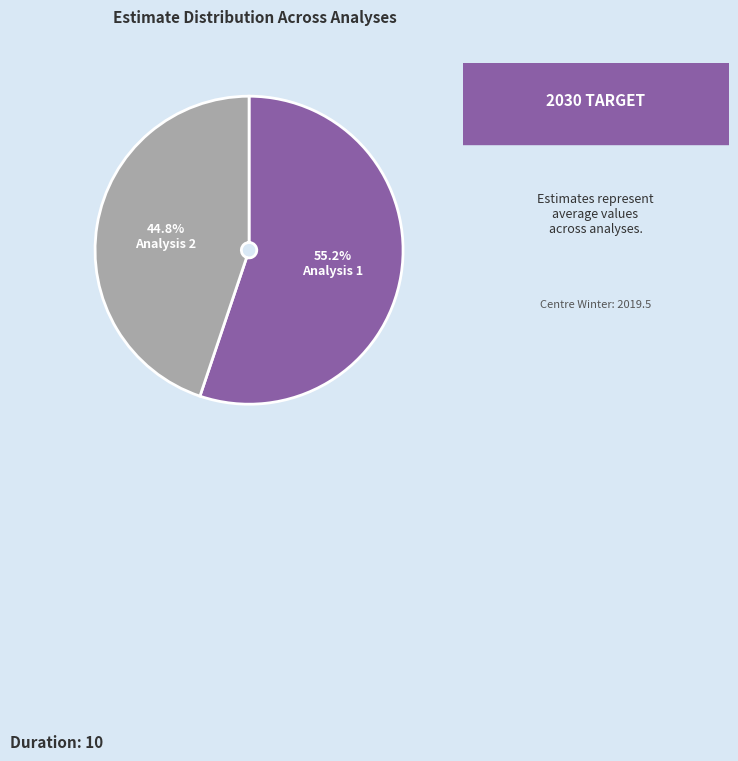

Which slice is the smallest?

Analysis 2